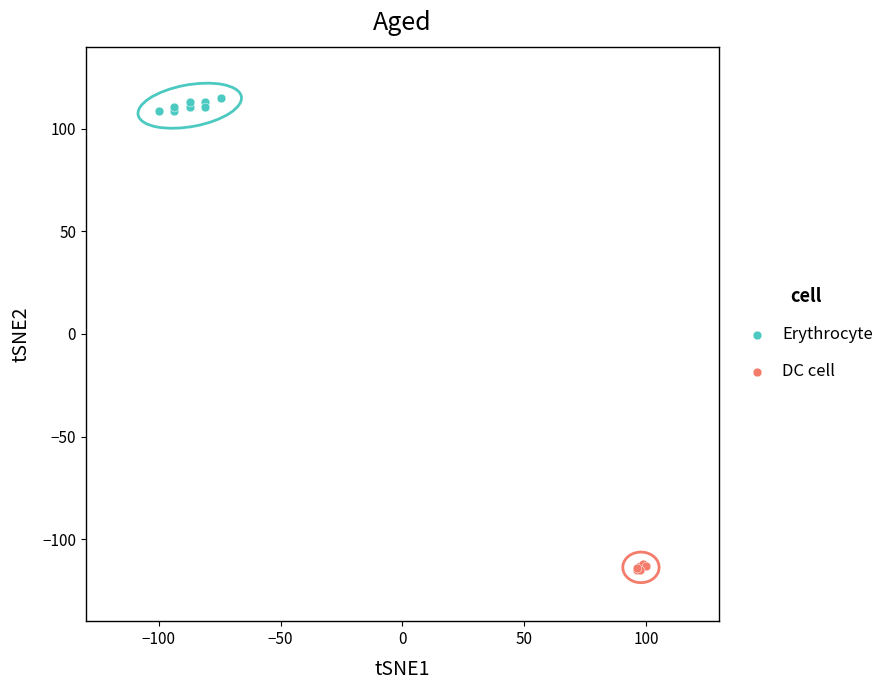

Which series contains the highest Y value?

Erythrocyte